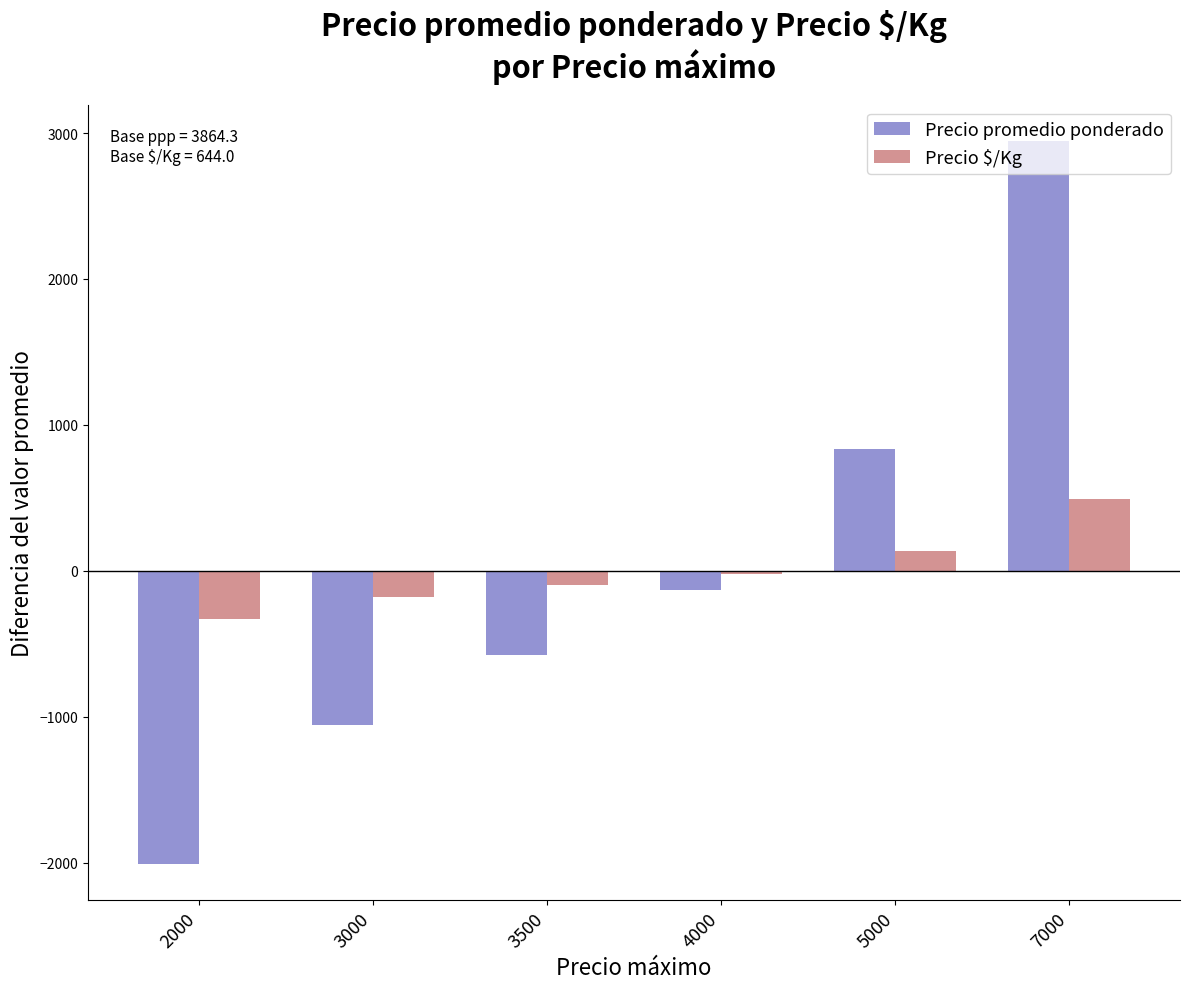

True or false: Precio $/Kg has a value of -589.3 at 2000.

False